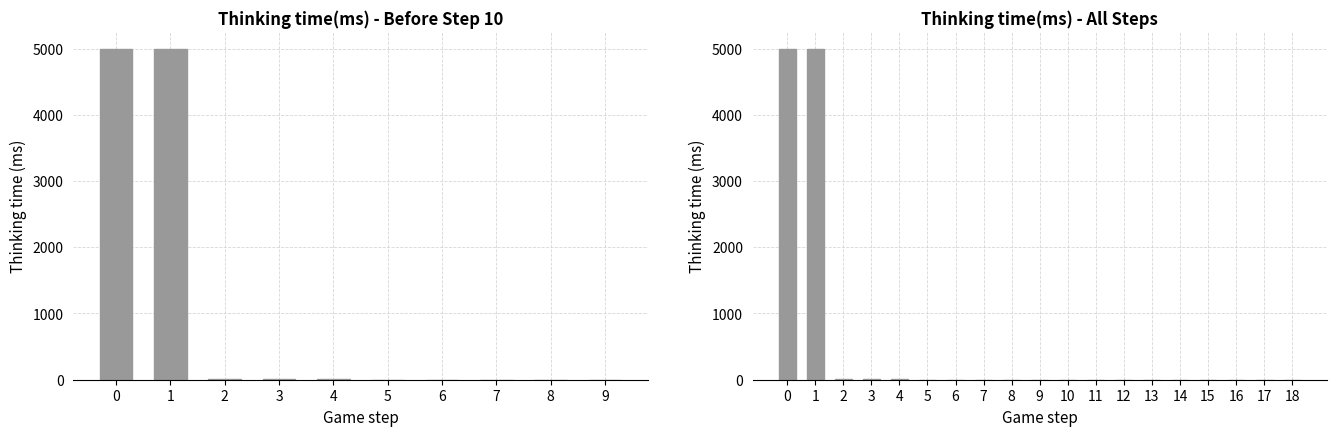

Reading left to right, what are all the values shown in this chart?

0=4998	1=4998	2=5	3=5	4=9	5=0	6=0	7=0	8=0	9=0	10=0	11=0	12=0	13=0	14=0	15=0	16=0	17=0	18=0